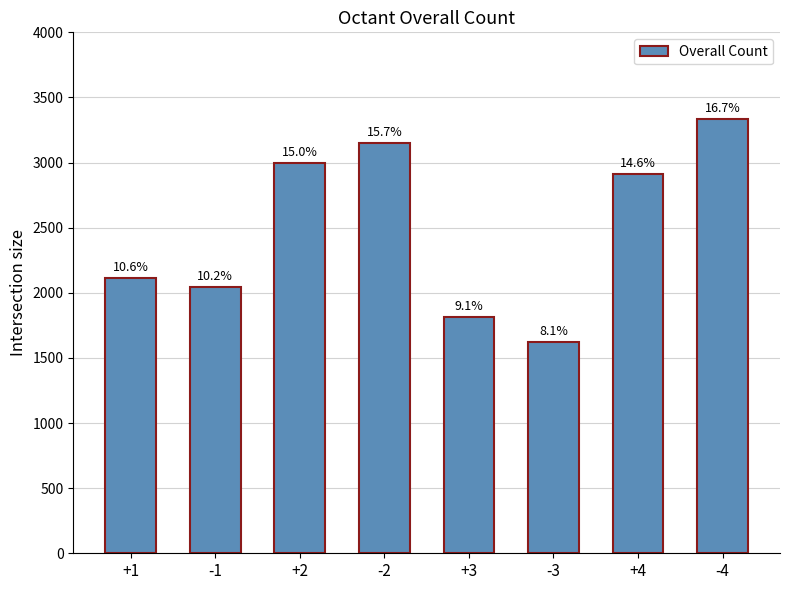

Is it true that the value at +1 is 2117?

True